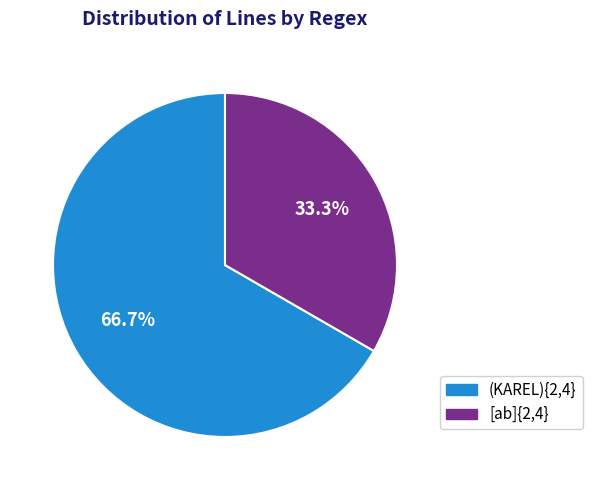

To the nearest percent, what portion does (KAREL){2,4} represent?

67%